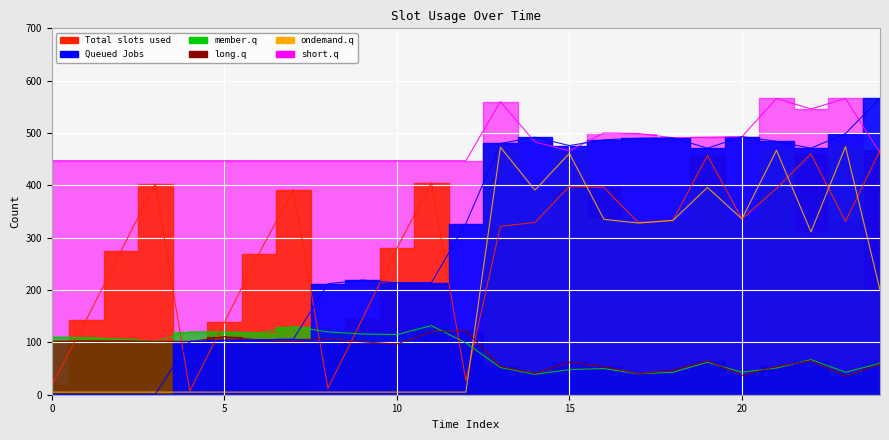

How many categories are shown in the chart?

25